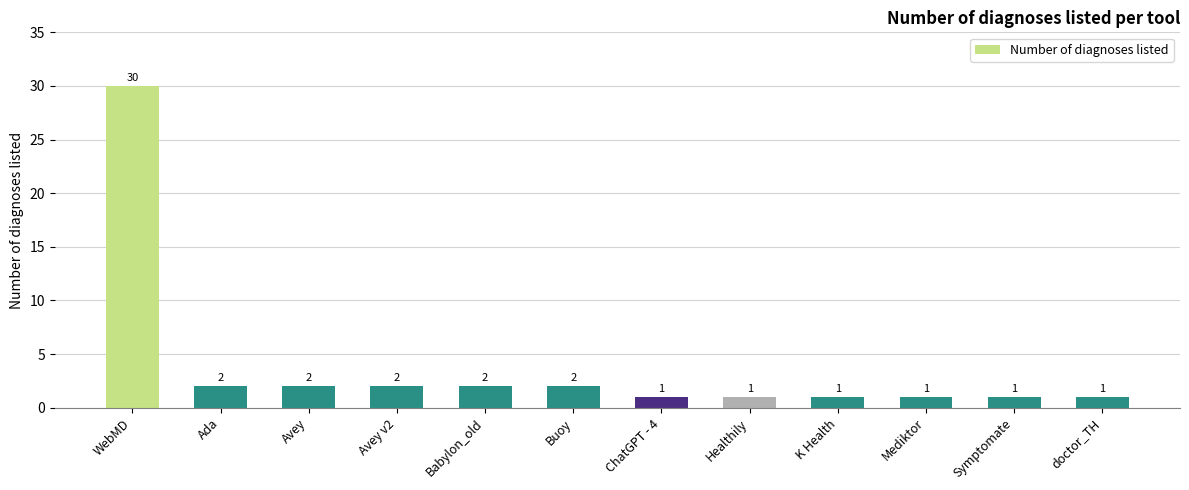

Reading right to left, what are all the values shown in this chart?

doctor_TH=1	Symptomate=1	Mediktor=1	K Health=1	Healthily=1	ChatGPT - 4=1	Buoy=2	Babylon_old=2	Avey v2=2	Avey=2	Ada=2	WebMD=30